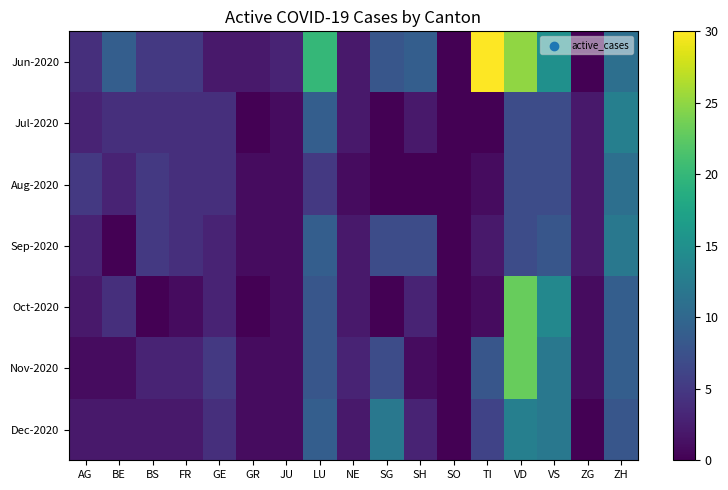

Reading left to right, transcribe all the data shown in this chart.

Jun-2020: AG=4	BE=9	BS=5	FR=5	GE=2	GR=2	JU=3	LU=20	NE=2	SG=8	SH=9	SO=0	TI=30	VD=25	VS=15	ZG=0	ZH=11
Jul-2020: AG=3	BE=4	BS=4	FR=4	GE=4	GR=0	JU=1	LU=9	NE=2	SG=0	SH=2	SO=0	TI=0	VD=7	VS=7	ZG=2	ZH=13
Aug-2020: AG=5	BE=3	BS=5	FR=4	GE=4	GR=1	JU=1	LU=5	NE=1	SG=0	SH=0	SO=0	TI=1	VD=7	VS=7	ZG=2	ZH=11
Sep-2020: AG=3	BE=0	BS=5	FR=4	GE=3	GR=1	JU=1	LU=9	NE=2	SG=7	SH=7	SO=0	TI=2	VD=7	VS=8	ZG=2	ZH=12
Oct-2020: AG=2	BE=4	BS=0	FR=1	GE=3	GR=0	JU=1	LU=8	NE=2	SG=0	SH=3	SO=0	TI=1	VD=23	VS=14	ZG=1	ZH=9
Nov-2020: AG=1	BE=1	BS=3	FR=3	GE=5	GR=1	JU=1	LU=8	NE=3	SG=7	SH=1	SO=0	TI=8	VD=23	VS=12	ZG=1	ZH=9
Dec-2020: AG=2	BE=2	BS=2	FR=2	GE=4	GR=1	JU=1	LU=9	NE=2	SG=12	SH=3	SO=0	TI=6	VD=13	VS=12	ZG=0	ZH=8